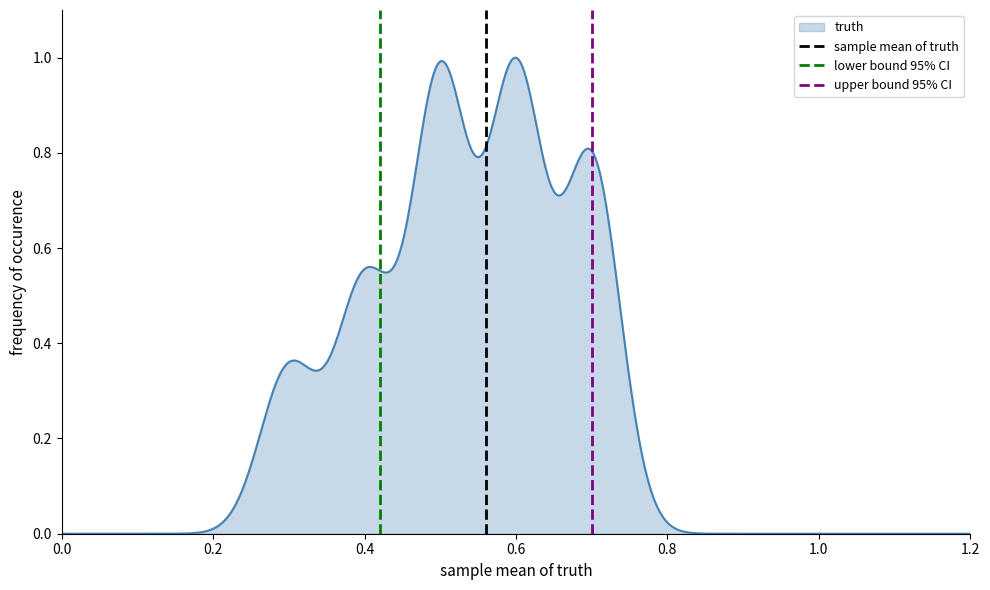

How many lines are shown in the chart?

3